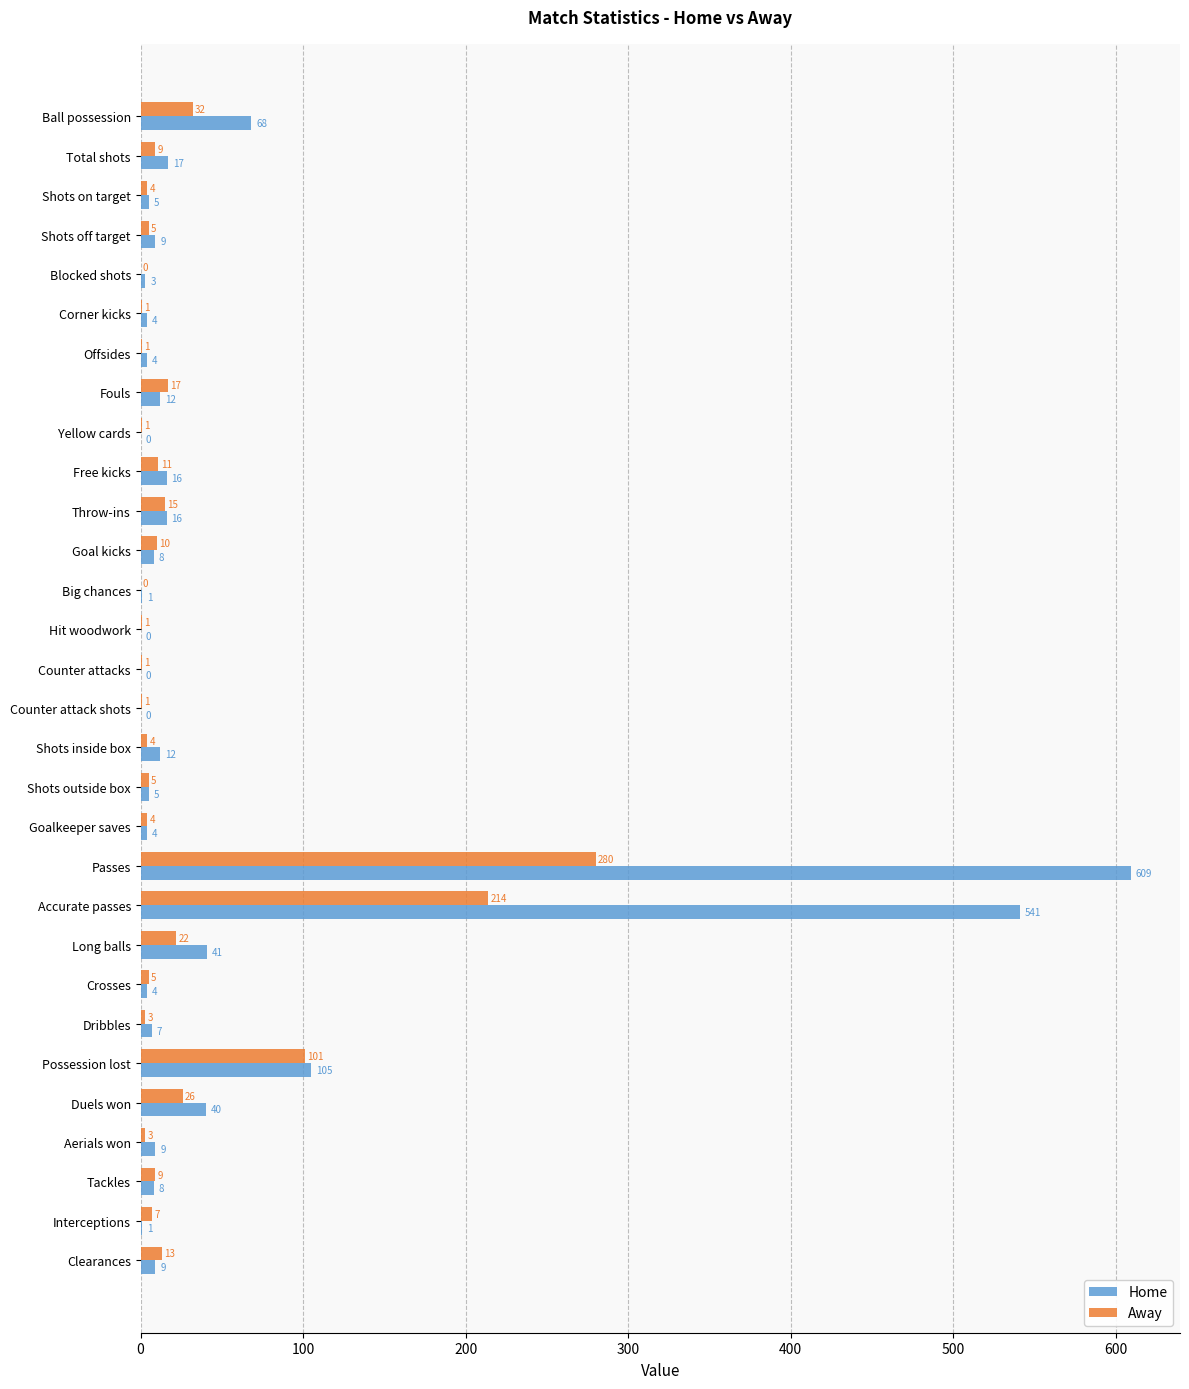

What is the sum of all Away values?

805